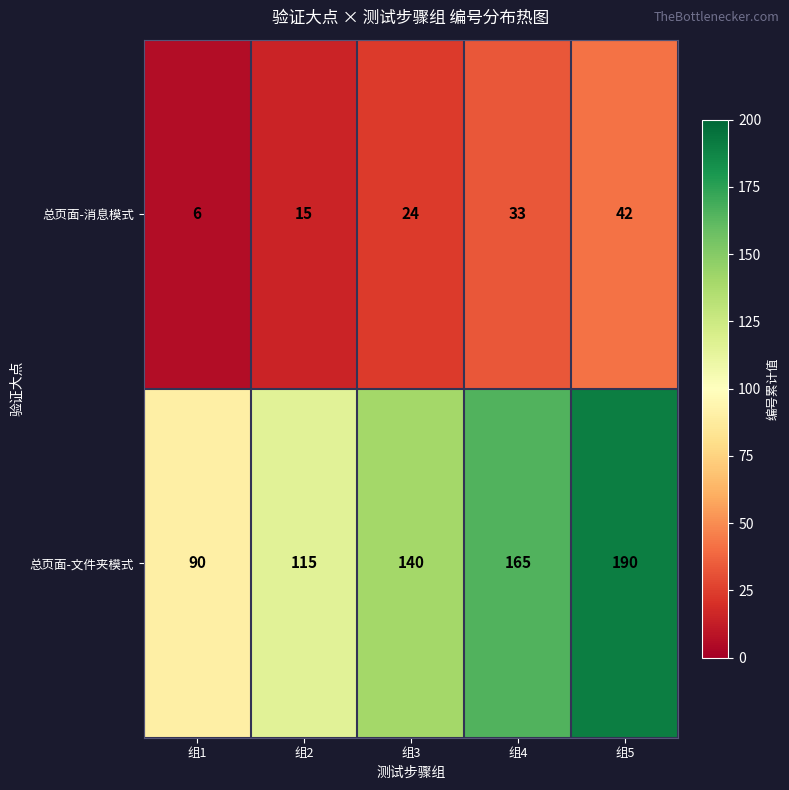

Which category has the lowest value across all series?

组1